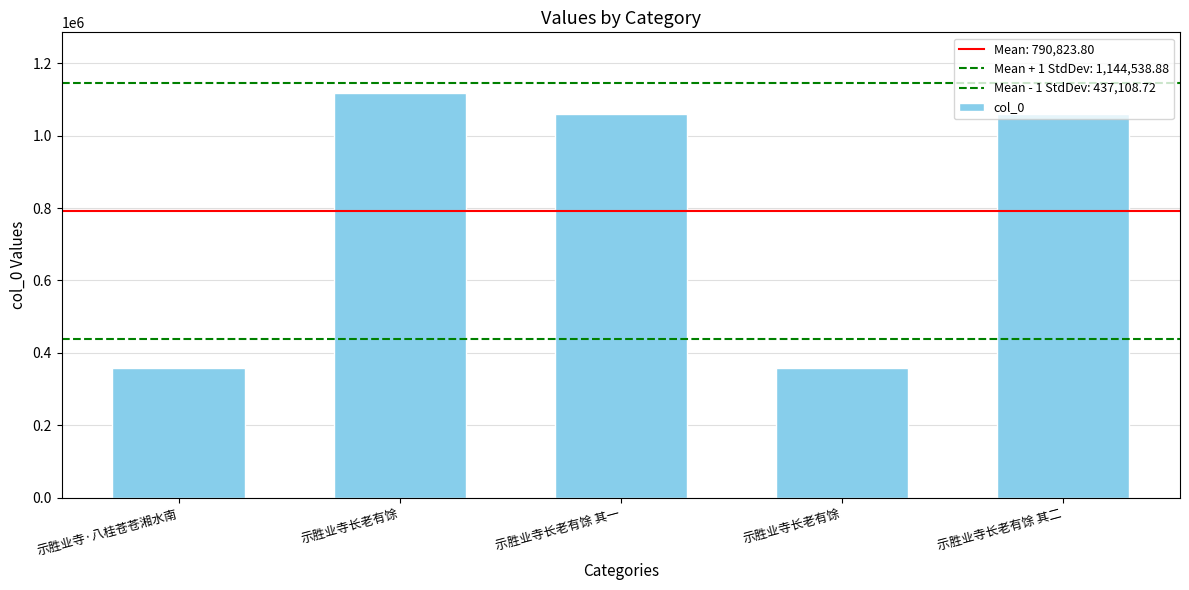

Reading left to right, transcribe all the data shown in this chart.

示胜业寺·八桂苍苍湘水南=358517	示胜业寺长老有馀=1117578	示胜业寺长老有馀 其一=1059888	示胜业寺长老有馀=358247	示胜业寺长老有馀 其二=1059889